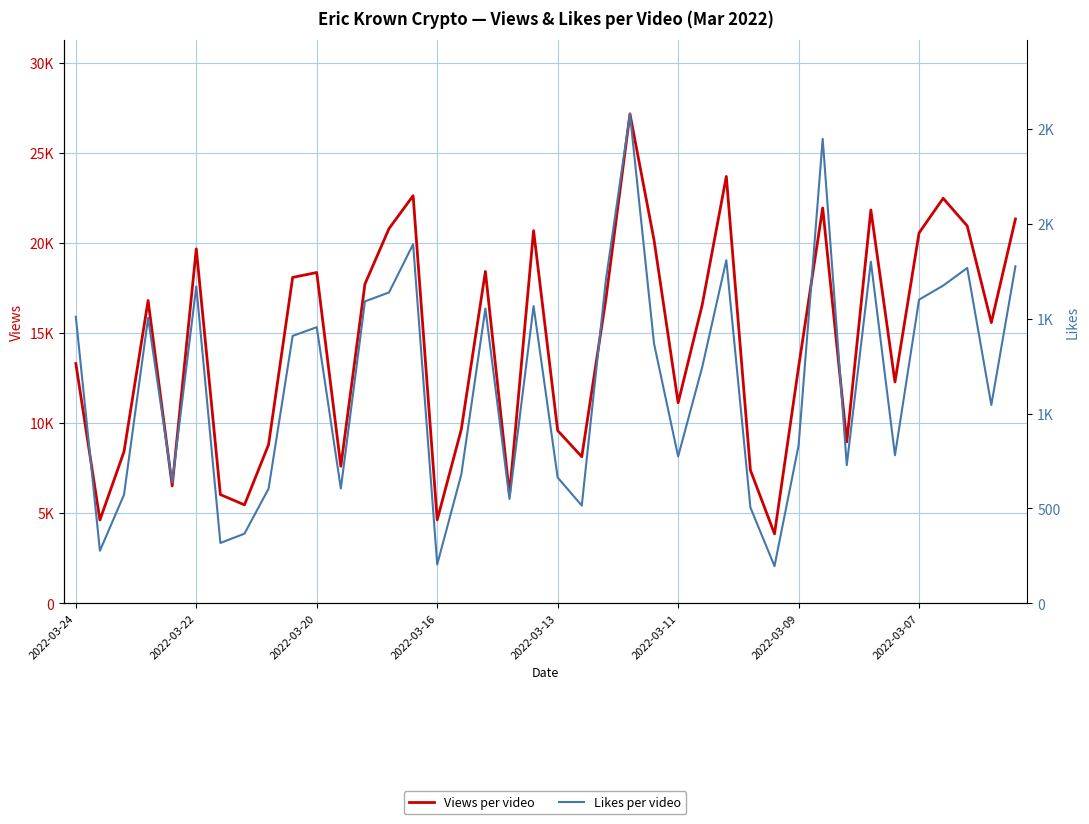

Rank the categories by Likes per video value from lowest to highest.

29, 15, 2022-03-22, 2022-03-09, 2022-03-07, 28, 21, 18, 2022-03-20, 8, 11, 2022-03-13, 20, 16, 32, 25, 34, 30, 38, 26, 24, 9, 10, 2022-03-16, 2022-03-24, 17, 19, 12, 35, 13, 2022-03-11, 36, 22, 37, 39, 33, 27, 14, 31, 23